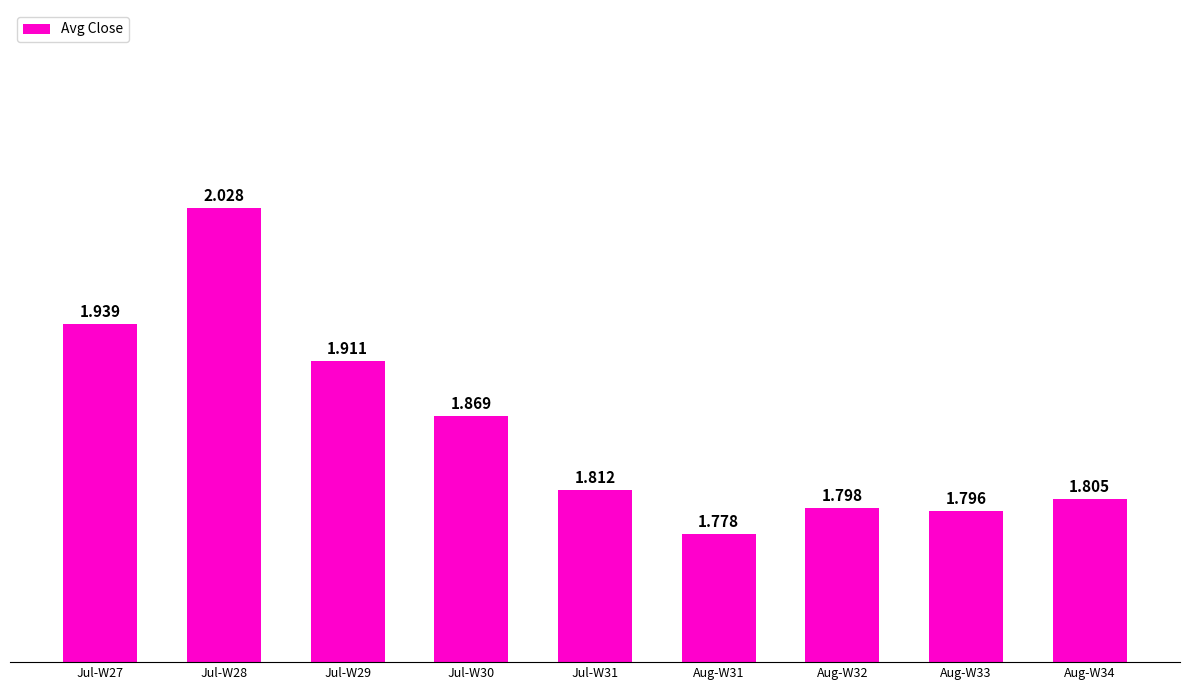

Reading left to right, extract all data points from this chart.

Jul-W27=1.9	Jul-W28=2.0	Jul-W29=1.9	Jul-W30=1.9	Jul-W31=1.8	Aug-W31=1.8	Aug-W32=1.8	Aug-W33=1.8	Aug-W34=1.8